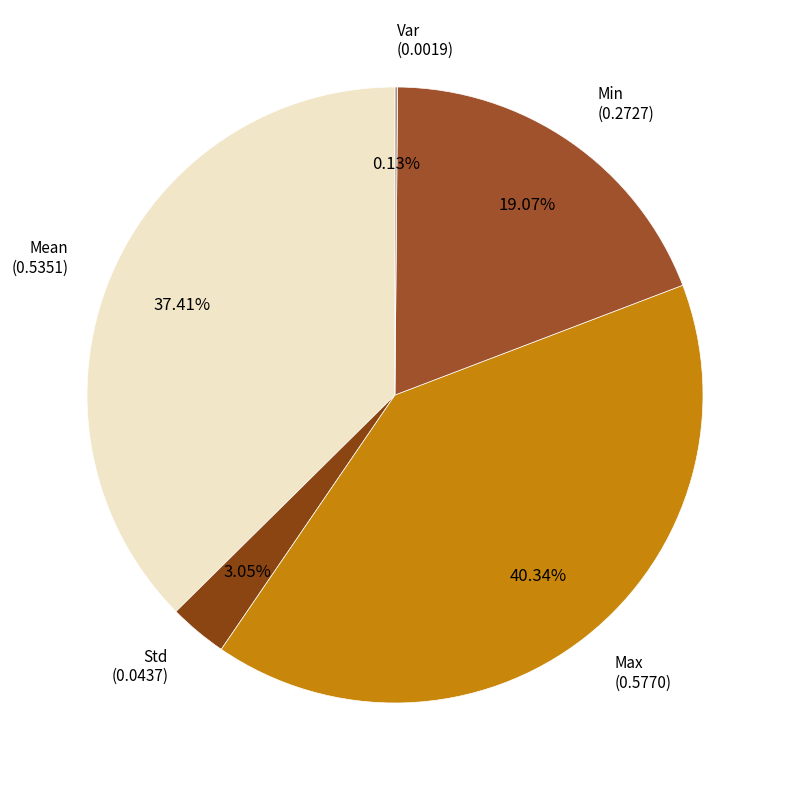

Is there any slice that represents more than half of the pie?

No